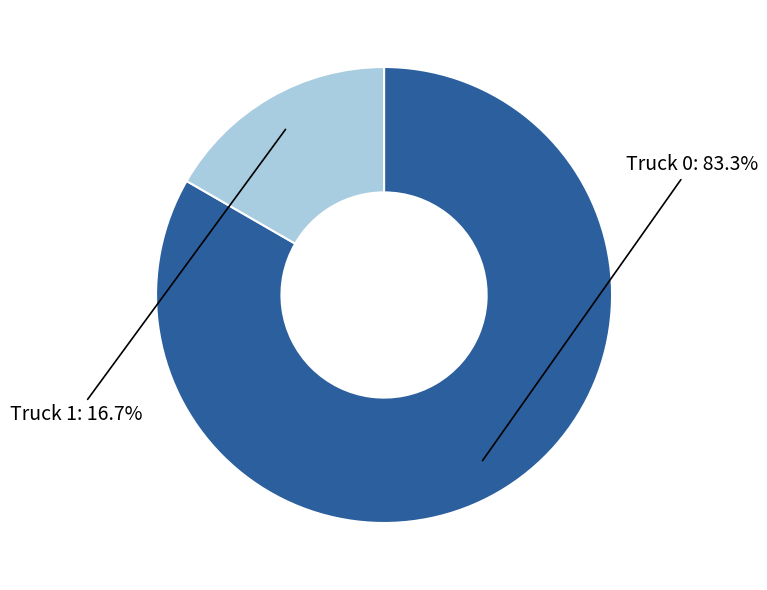

Does any single category account for the majority?

Yes